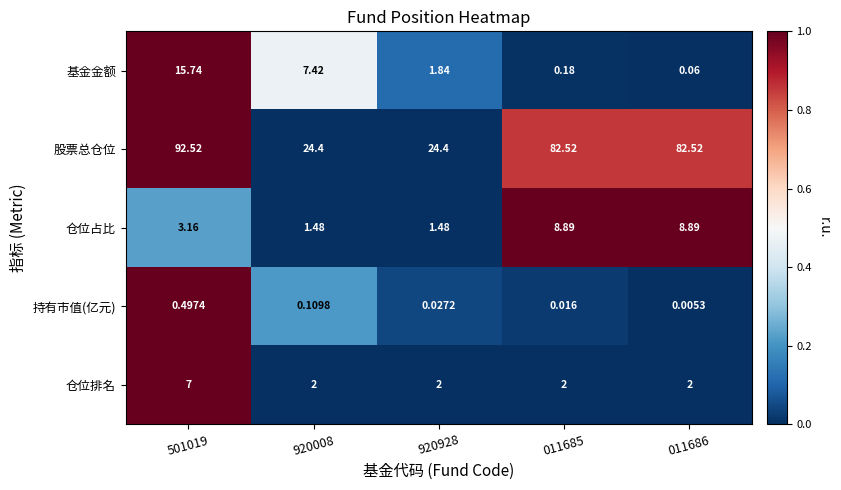

Between 920928 and 011686, which series saw the biggest shift?

股票总仓位